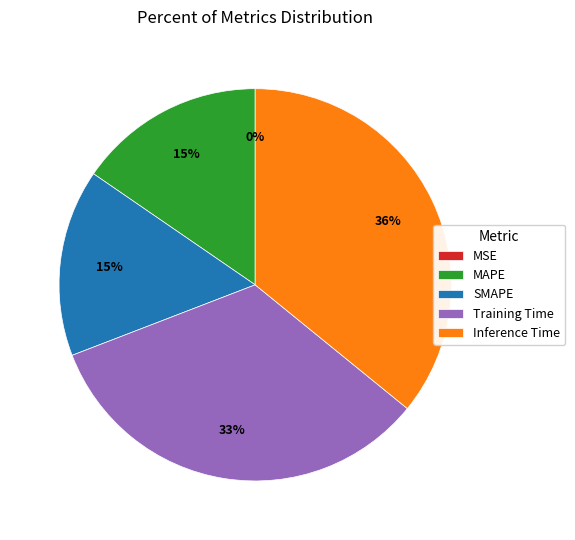

Which slice is the largest?

Inference Time